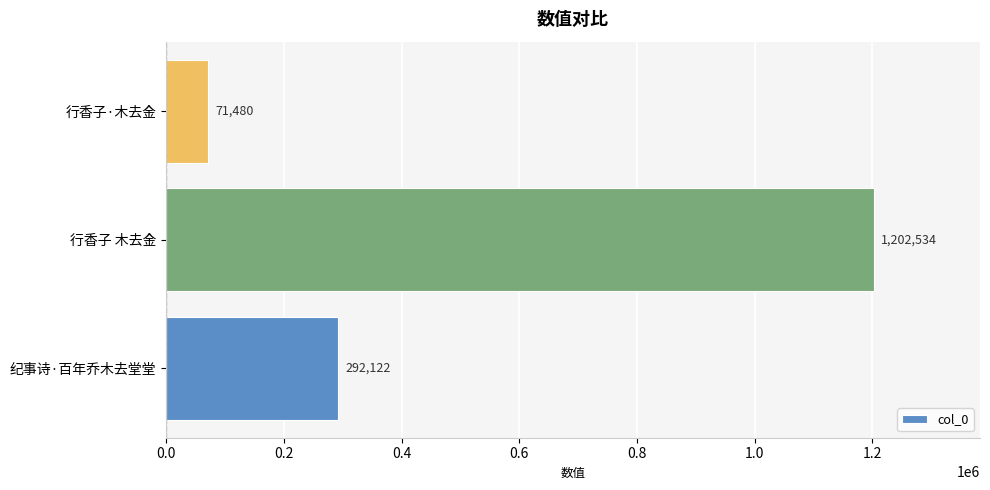

What value does the data have at 行香子 木去金, to the nearest 100?

1202500